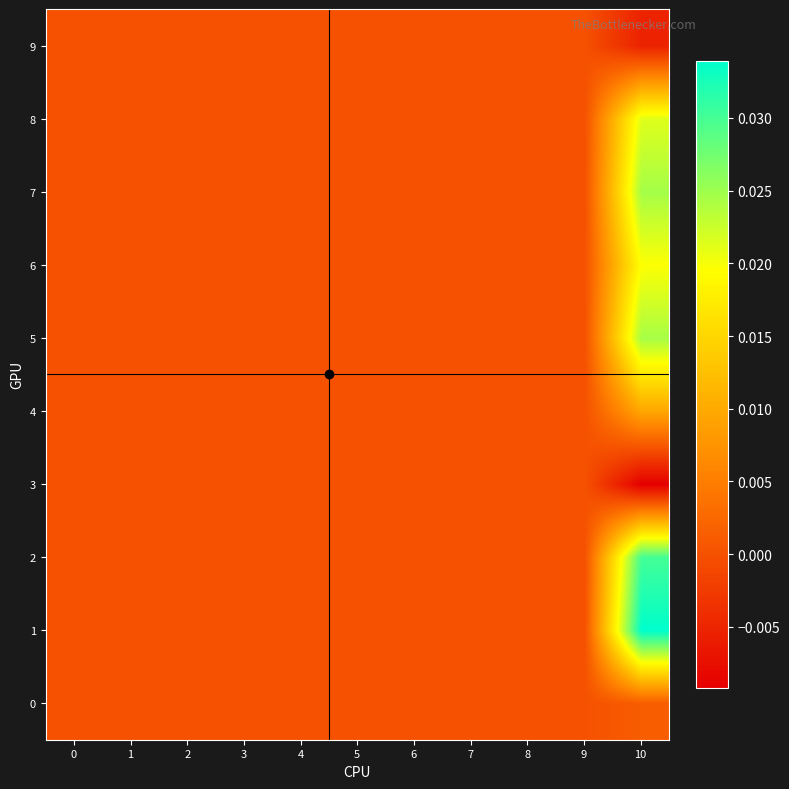

Rank the series by their maximum value, from highest to lowest.

1, 2, 7, 5, 8, 6, 4, 0, 3, 9